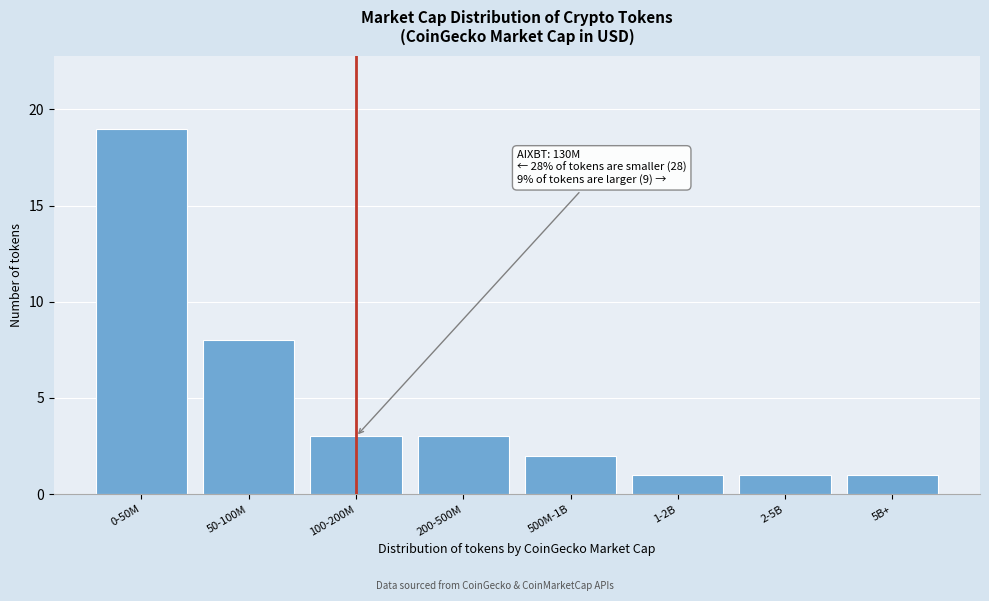

Reading left to right, transcribe all the data shown in this chart.

0-50M=19	50-100M=8	100-200M=3	200-500M=3	500M-1B=2	1-2B=1	2-5B=1	5B+=1